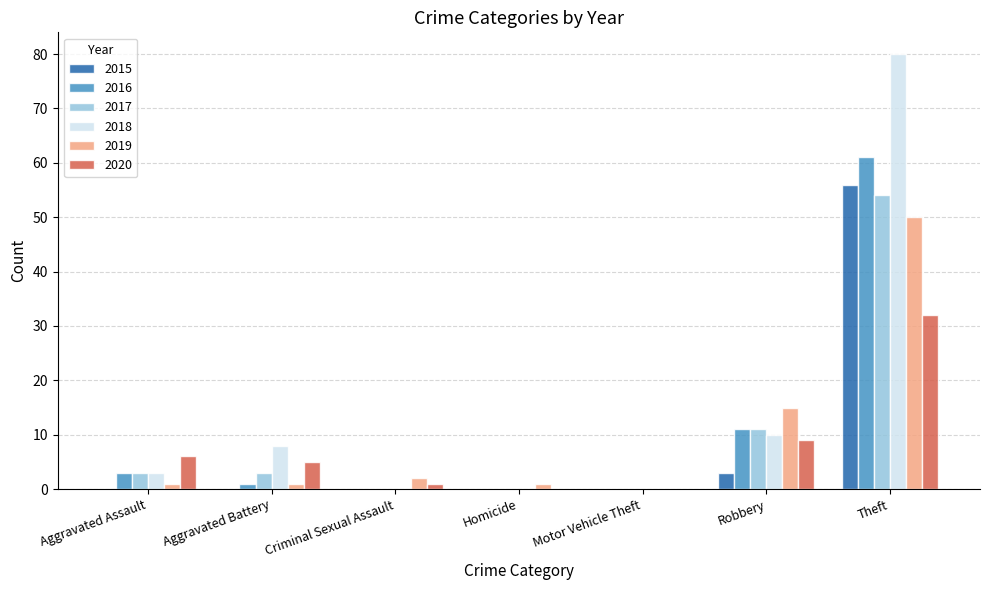

What is the sum of all 2020 values?

53